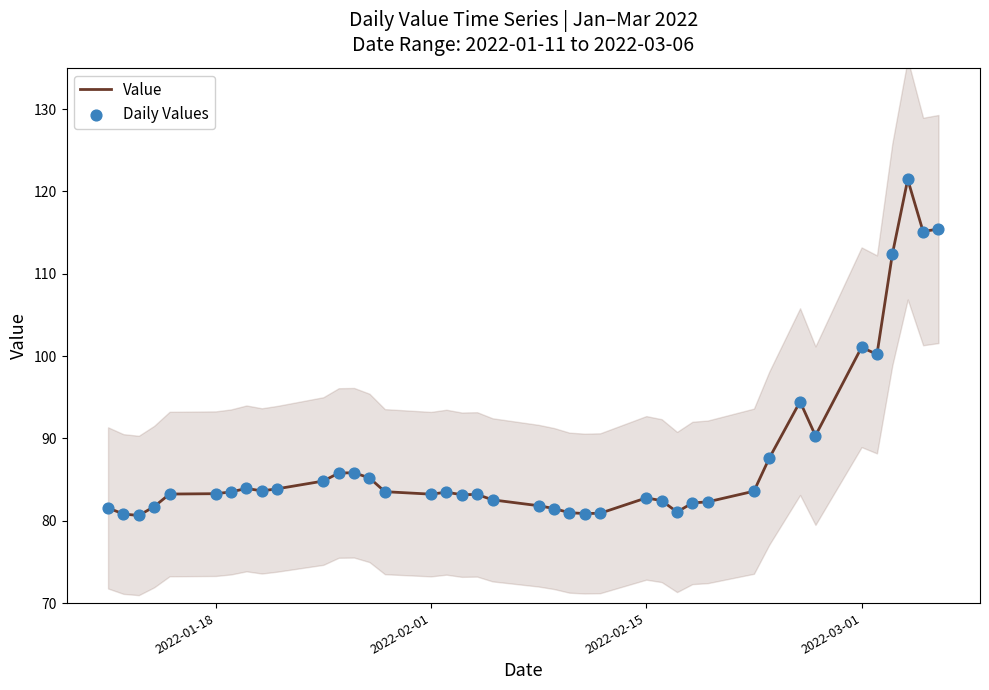

What is the highest value of the Value series?

121.4